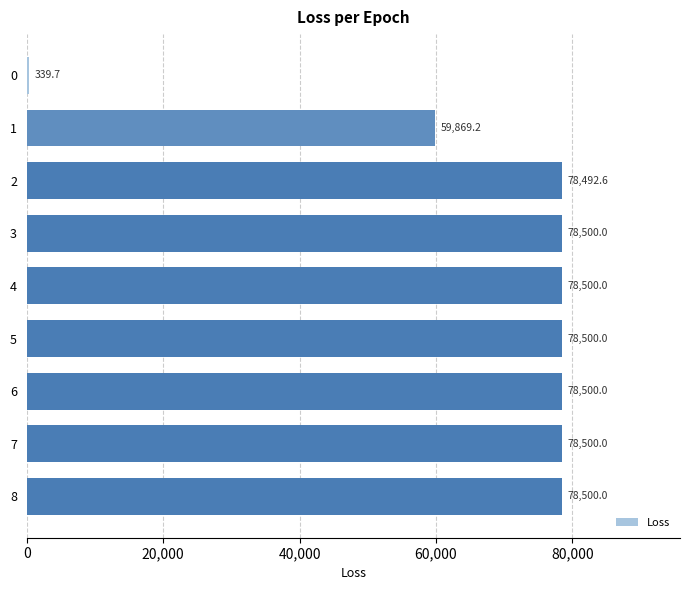

What is the approximate value at 5?

78500.0